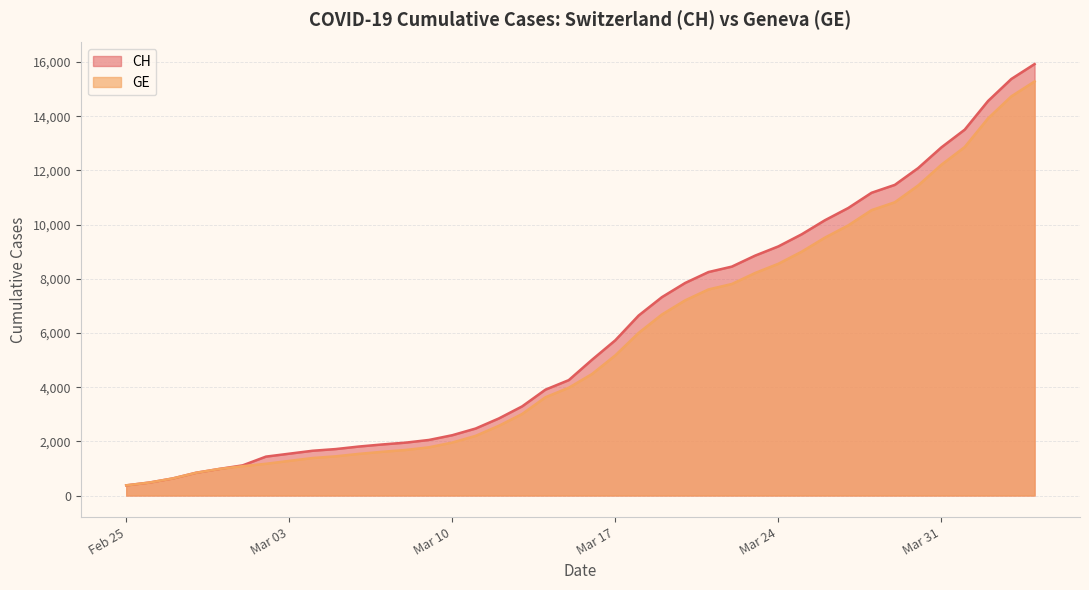

Between 2020-03-19 and 2020-03-23, which series saw the biggest shift?

CH